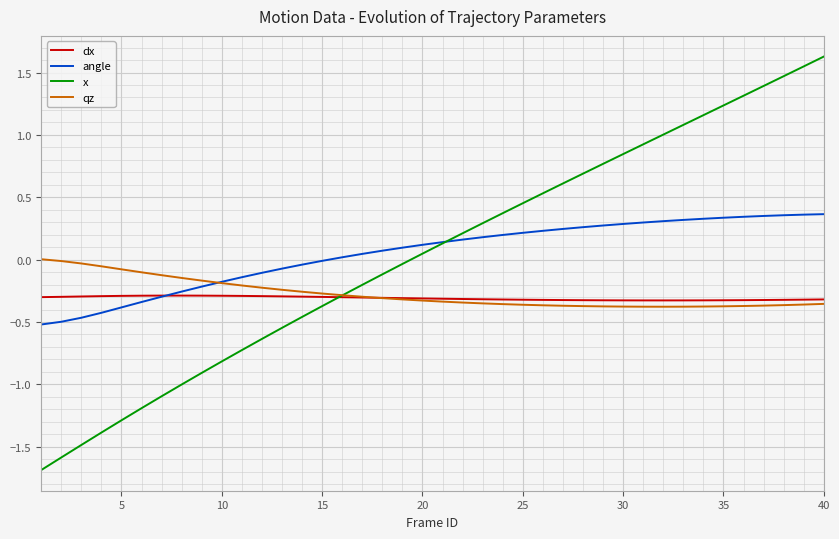

Which series has the widest spread of values?

x